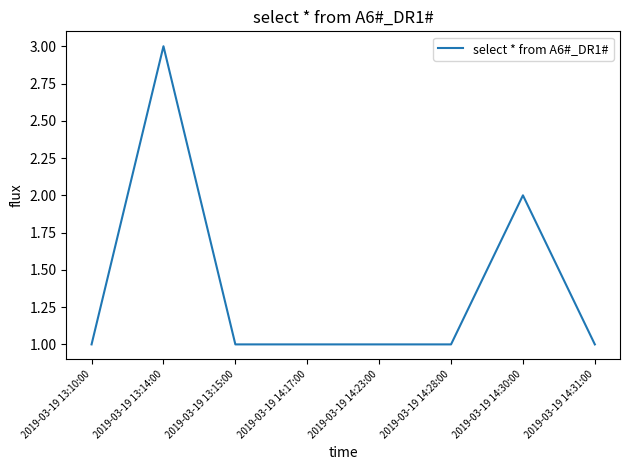

What is the change in value from 2019-03-19 14:28:00 to 2019-03-19 14:30:00?

+1